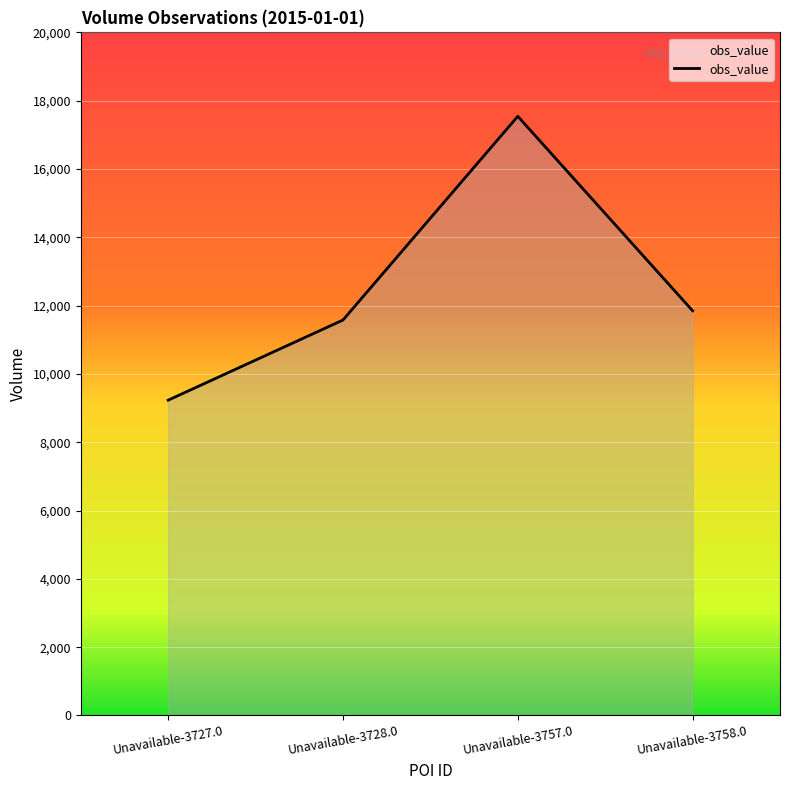

Reading left to right, transcribe all the data shown in this chart.

9232	11578	17542	11849